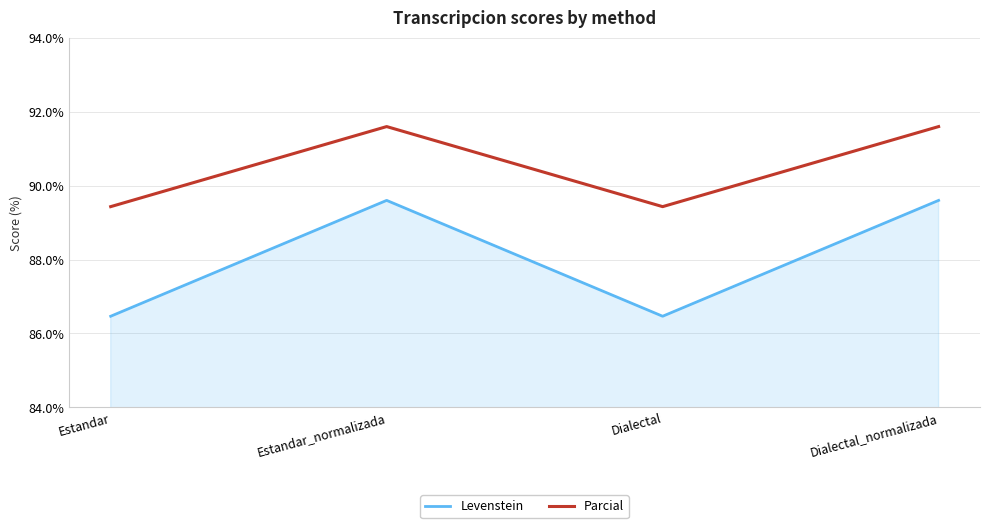

What is the total value across all series at Estandar_normalizada?

181.2